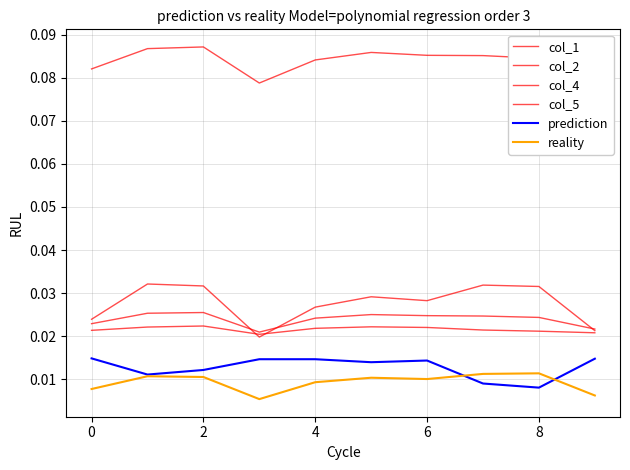

True or false: col_5 has more than 2 interior local peaks.

False